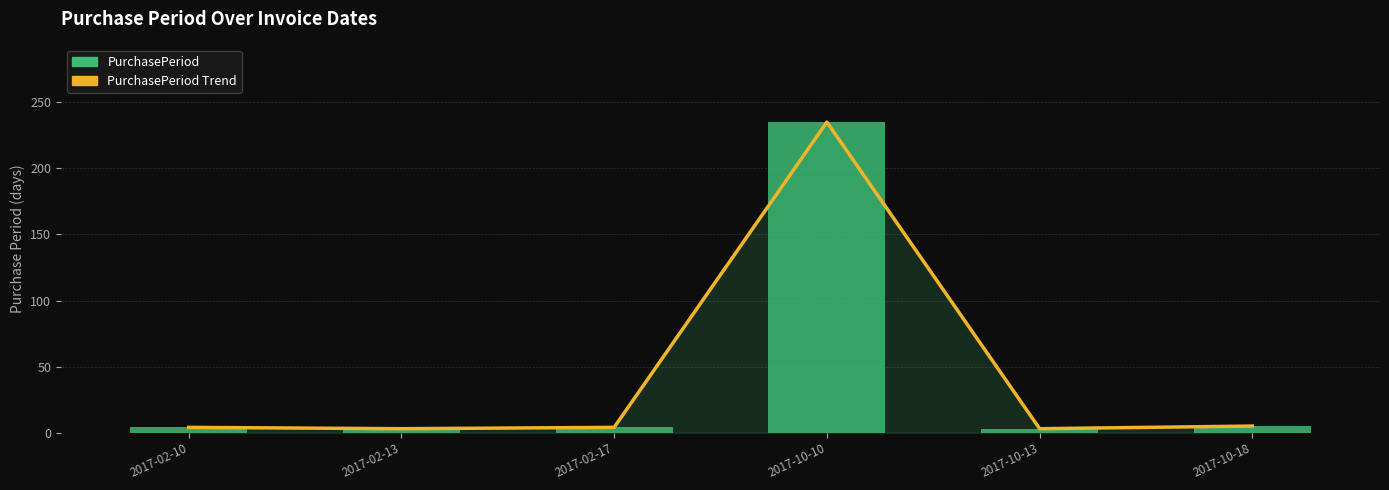

What is the label of the 6th bar from the right?

2017-02-10